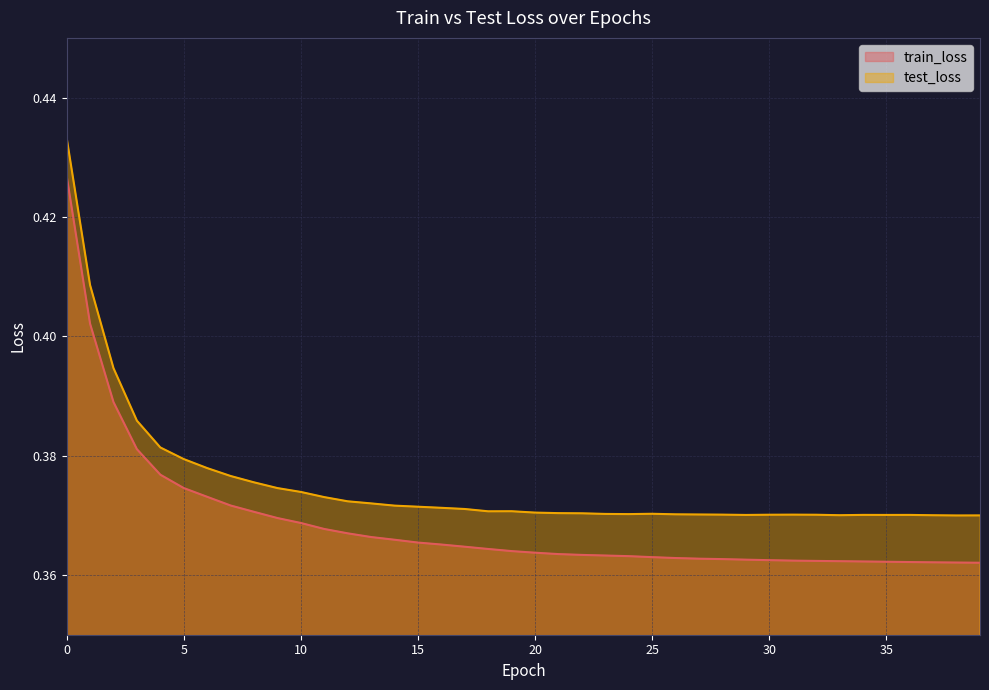

Reading right to left, extract all data points from this chart.

train_loss: 39=0.4	38=0.4	37=0.4	36=0.4	35=0.4	34=0.4	33=0.4	32=0.4	31=0.4	30=0.4	29=0.4	28=0.4	27=0.4	26=0.4	25=0.4	24=0.4	23=0.4	22=0.4	21=0.4	20=0.4	19=0.4	18=0.4	17=0.4	16=0.4	15=0.4	14=0.4	13=0.4	12=0.4	11=0.4	10=0.4	9=0.4	8=0.4	7=0.4	6=0.4	5=0.4	4=0.4	3=0.4	2=0.4	1=0.4	0=0.4
test_loss: 39=0.4	38=0.4	37=0.4	36=0.4	35=0.4	34=0.4	33=0.4	32=0.4	31=0.4	30=0.4	29=0.4	28=0.4	27=0.4	26=0.4	25=0.4	24=0.4	23=0.4	22=0.4	21=0.4	20=0.4	19=0.4	18=0.4	17=0.4	16=0.4	15=0.4	14=0.4	13=0.4	12=0.4	11=0.4	10=0.4	9=0.4	8=0.4	7=0.4	6=0.4	5=0.4	4=0.4	3=0.4	2=0.4	1=0.4	0=0.4